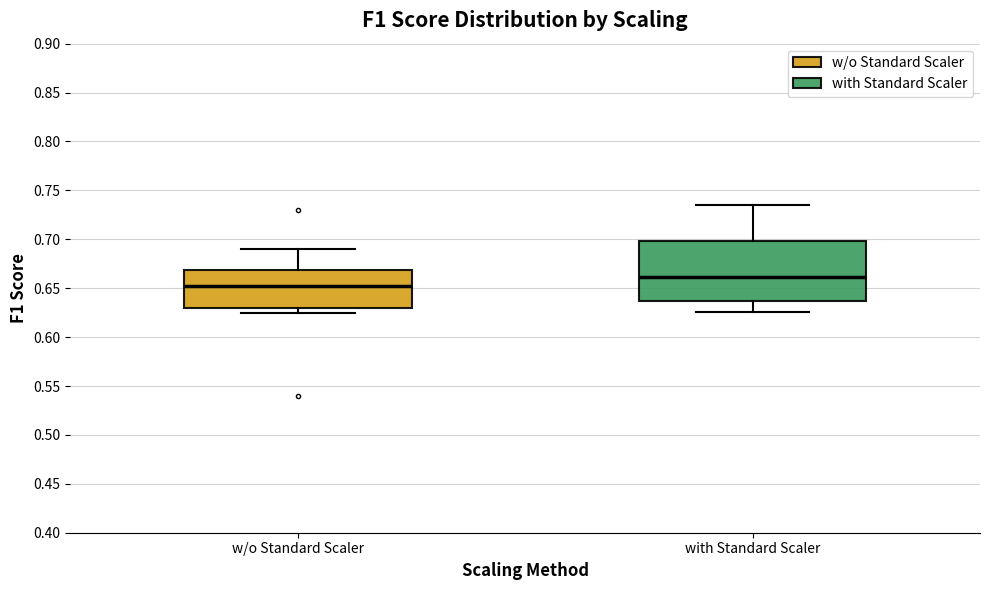

Where does the upper whisker of the box for w/o Standard Scaler end on the y-axis? The values are not printed on the chart, so give them approximately, as read against the axis.

0.690